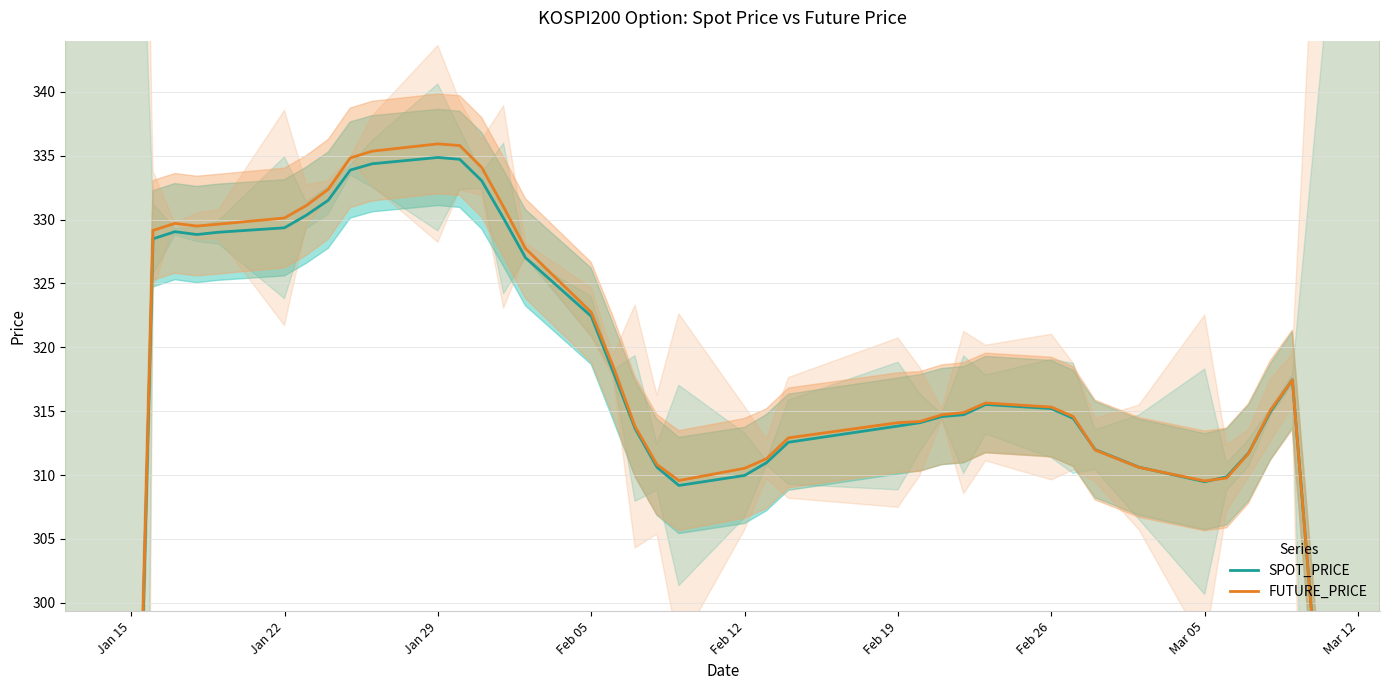

Is this an area chart (filled region under the line)?

No